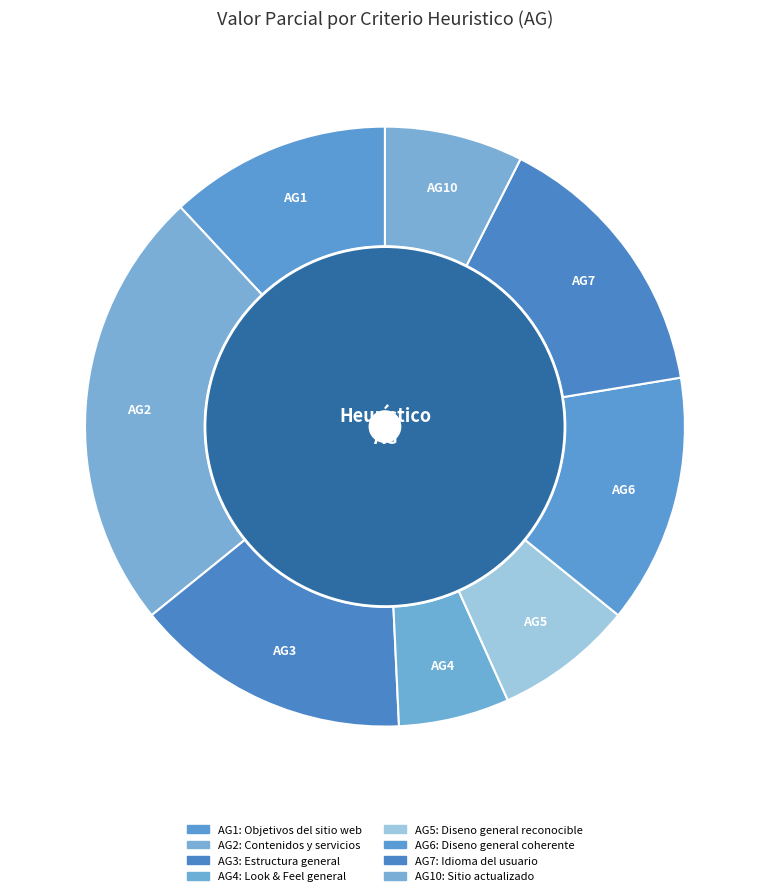

Is it true that AG7 is 21% of the pie?

False